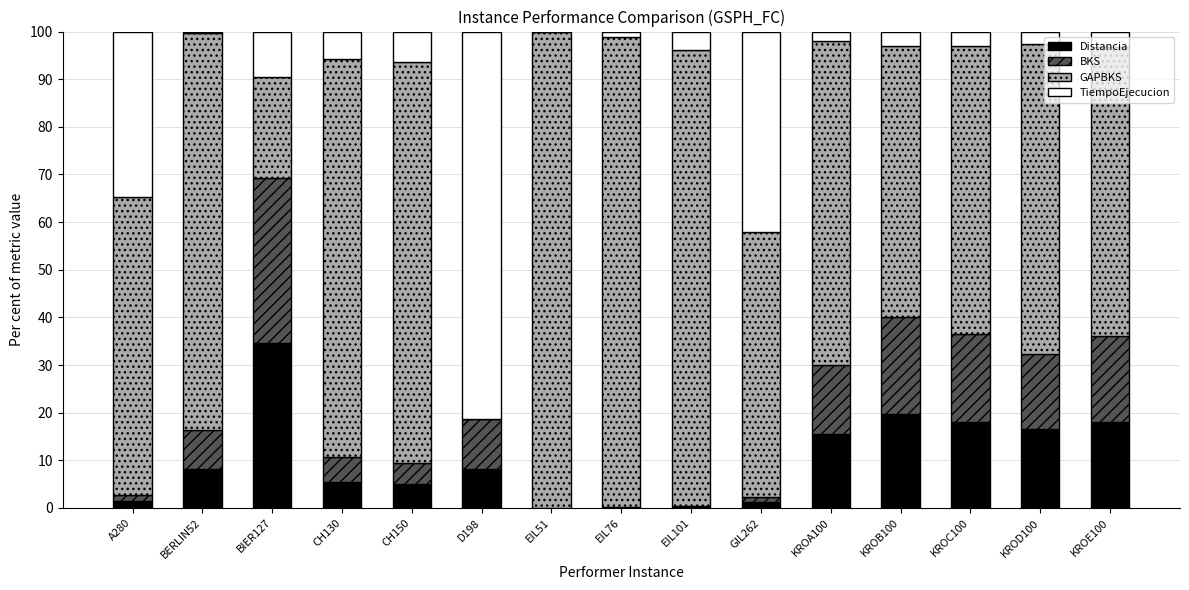

At which label does Distancia reach its peak?

BIER127